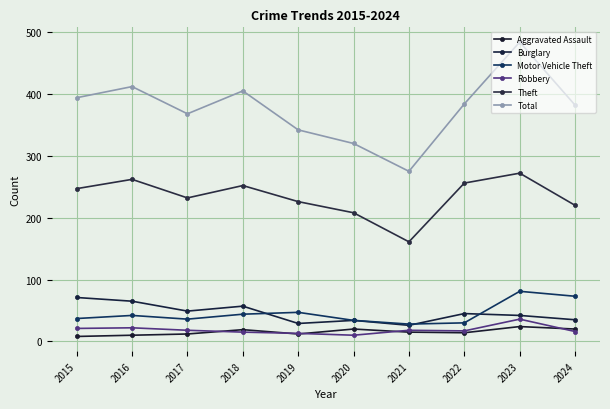

At which category does Robbery reach its first local valley?

2020